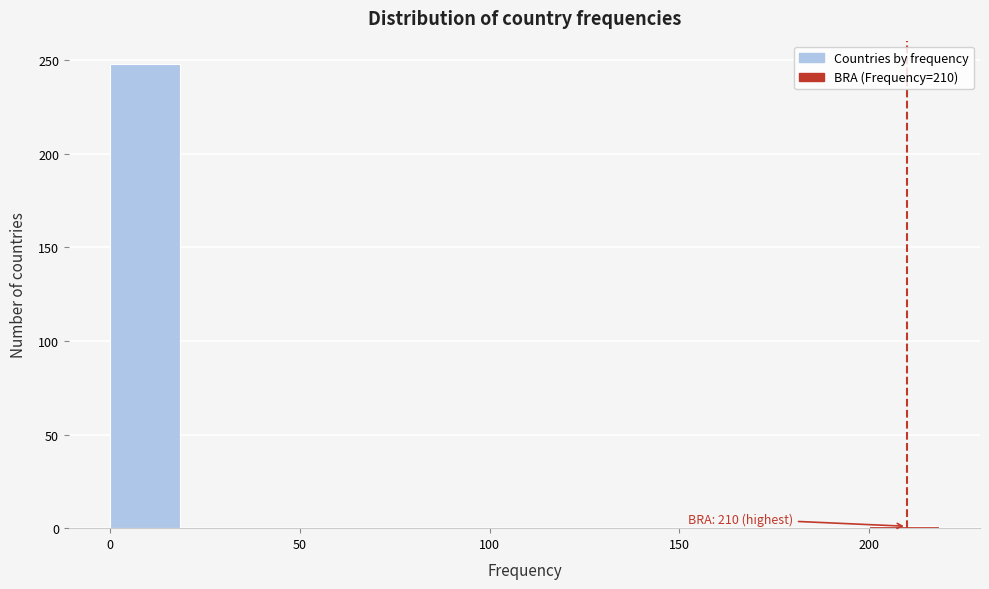

Which range on the x-axis has the tallest bar?

0 to 20